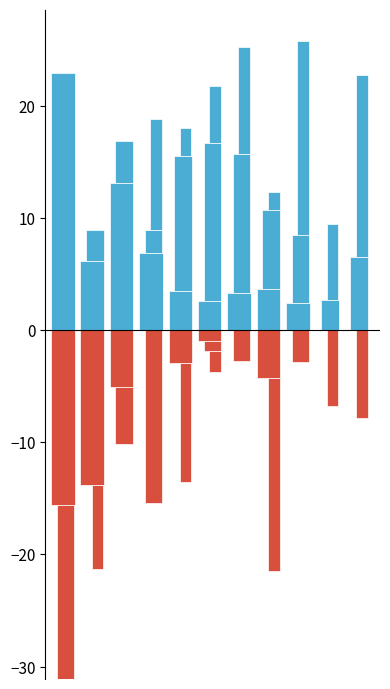

Reading left to right, list all the values displayed in this chart.

col_15: 22.9	6.2	13.1	6.9	3.5	2.6	3.3	3.6	2.4	0.0	0.0
col_14: -15.6	-13.8	-5.1	0.0	-2.9	-0.9	0.0	-4.2	0.0	0.0	0.0
col_17: 0.0	2.7	3.7	2.0	12.1	14.1	12.4	7.0	6.1	2.7	6.5
col_16: -15.6	0.0	-5.1	-15.4	0.0	-0.9	-2.8	0.0	-2.8	0.0	0.0
col_19: 0.0	0.0	0.0	9.9	2.5	5.1	9.5	1.7	17.3	6.8	16.2
col_18: 0.0	-7.5	0.0	0.0	-10.7	-1.9	0.0	-17.3	0.0	-6.8	-7.8